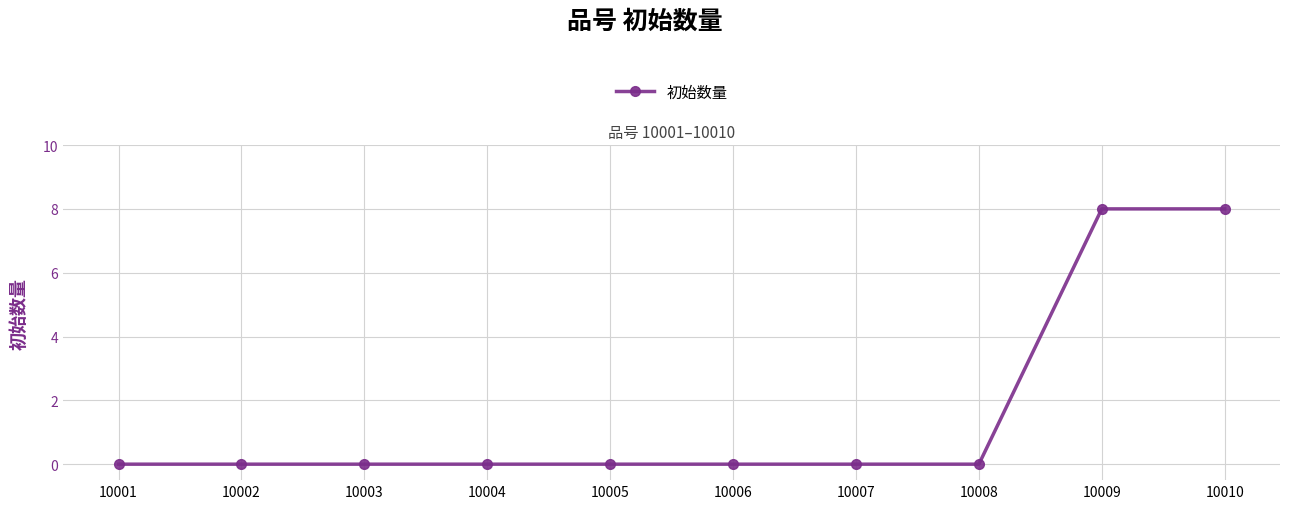

Reading right to left, what are all the values shown in this chart?

8	8	0	0	0	0	0	0	0	0